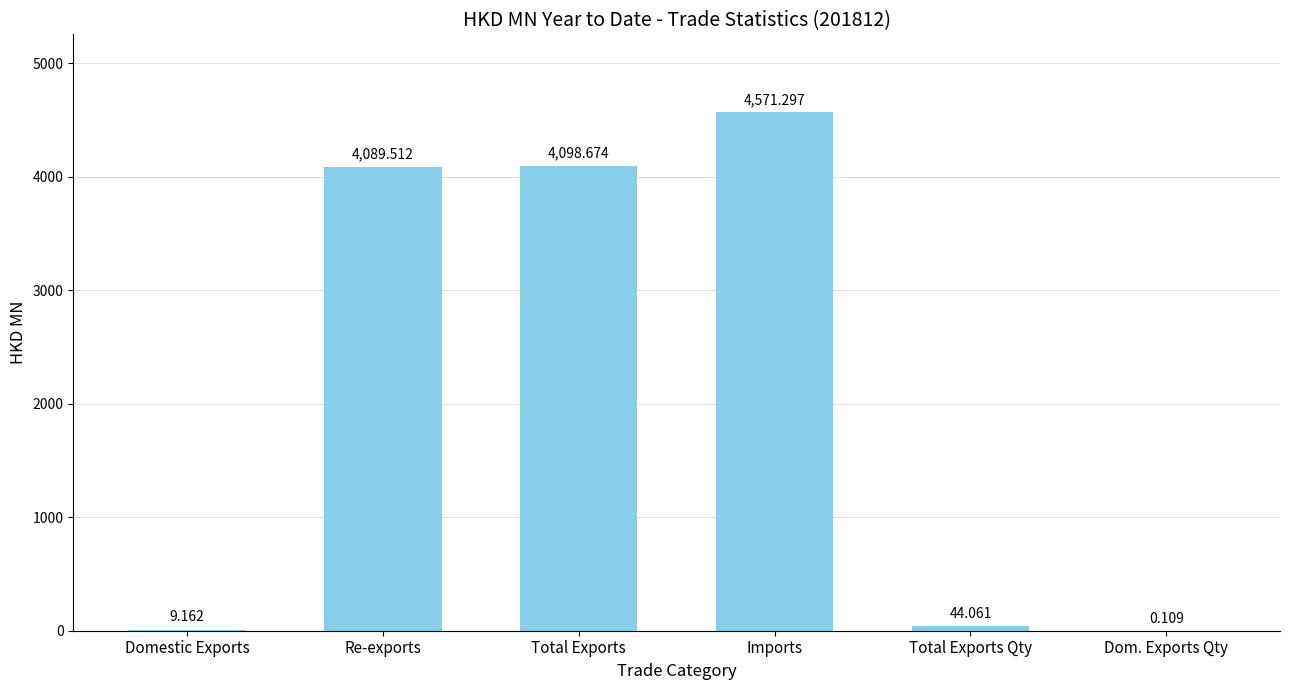

At which label is the value closest to 2285?

Re-exports